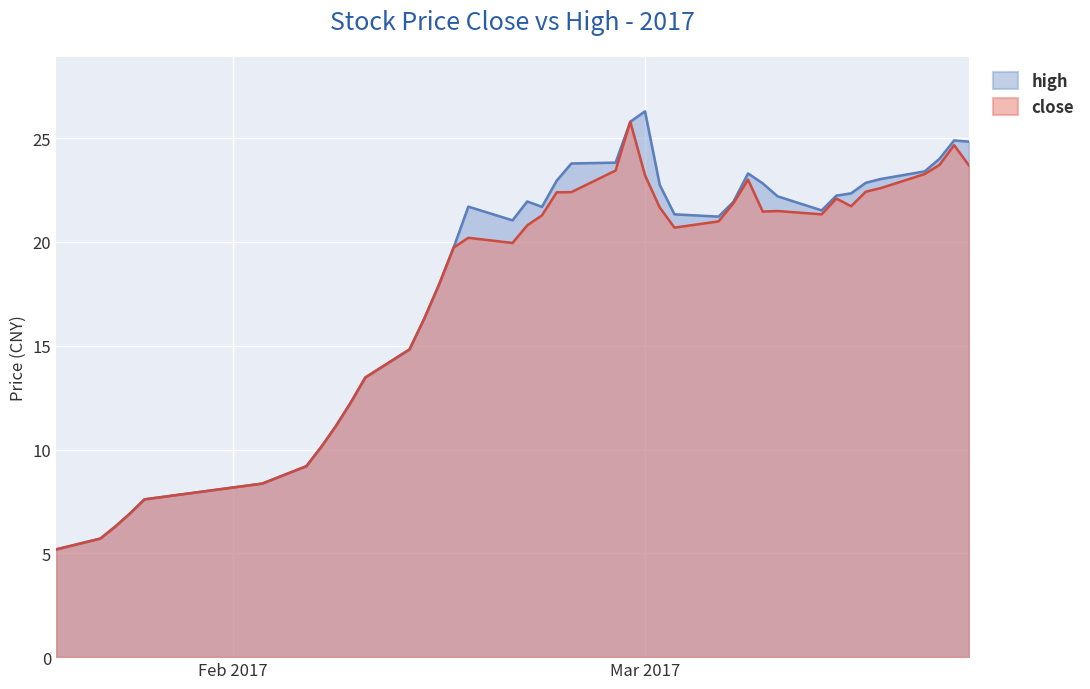

Which series has the widest spread of values?

high